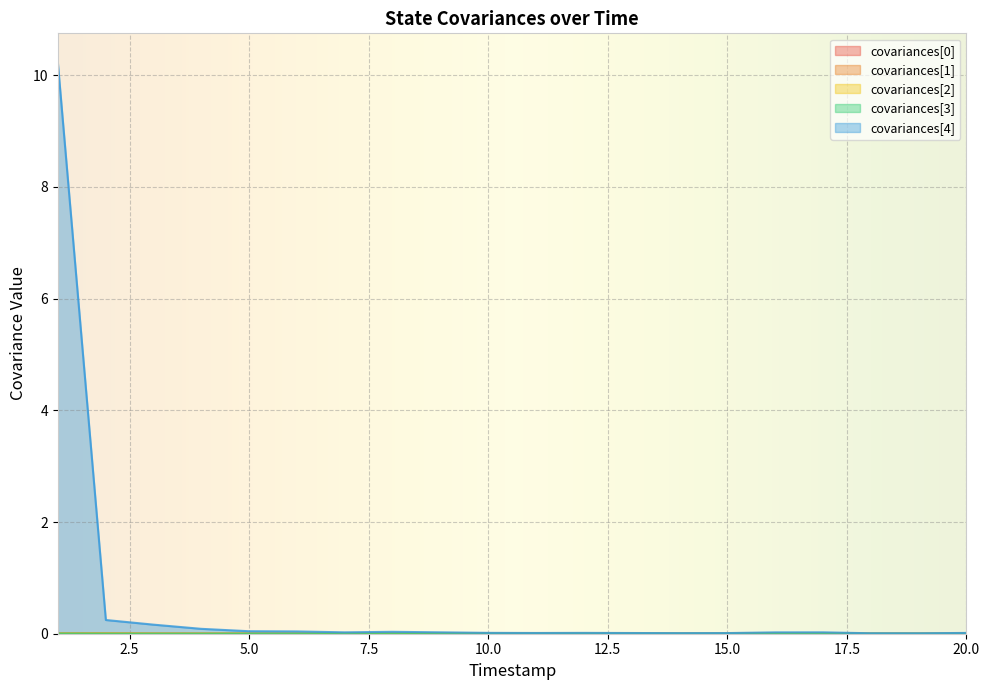

Which series has the widest spread of values?

covariances[4]